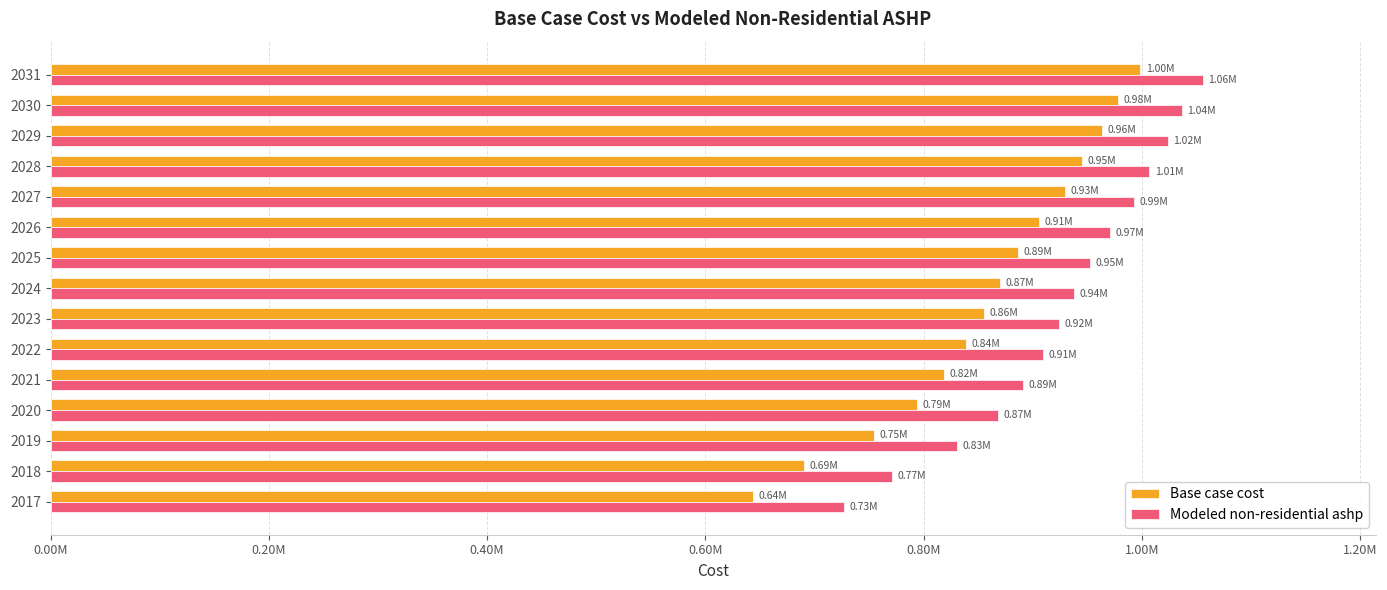

Which series has the widest spread of values?

Base case cost